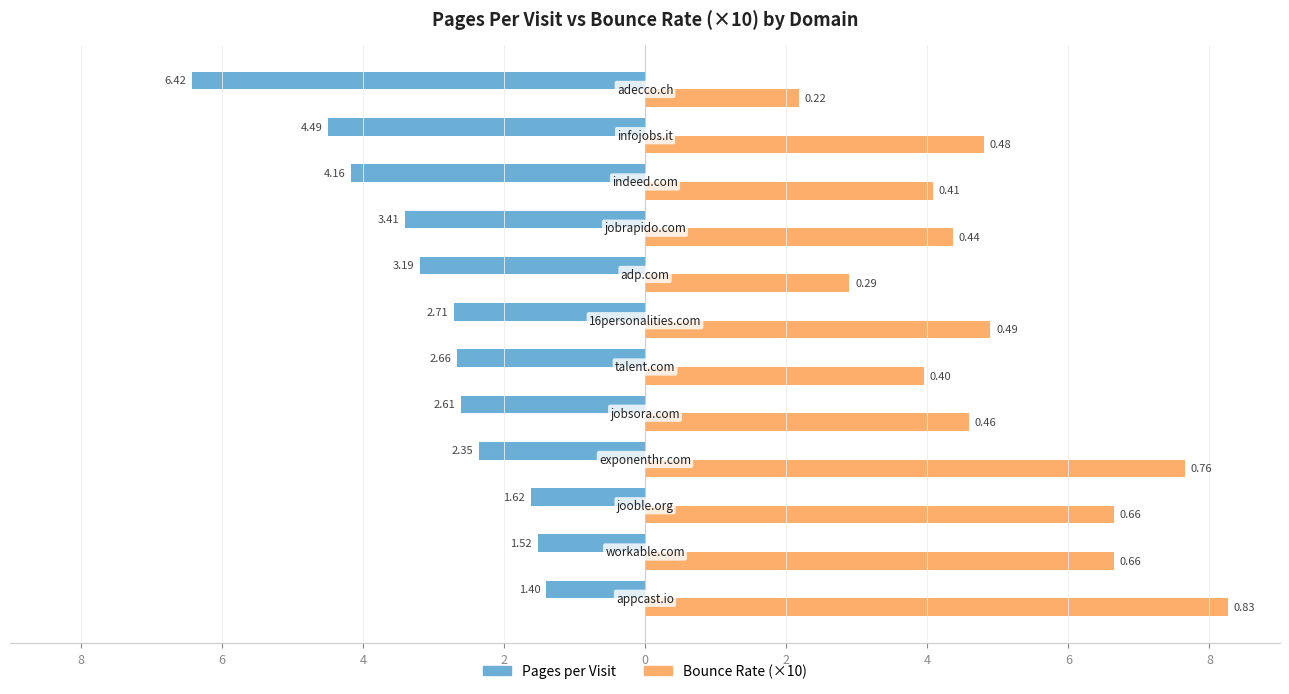

What are all the series names shown in the legend?

Pages per Visit, Bounce Rate (×10)